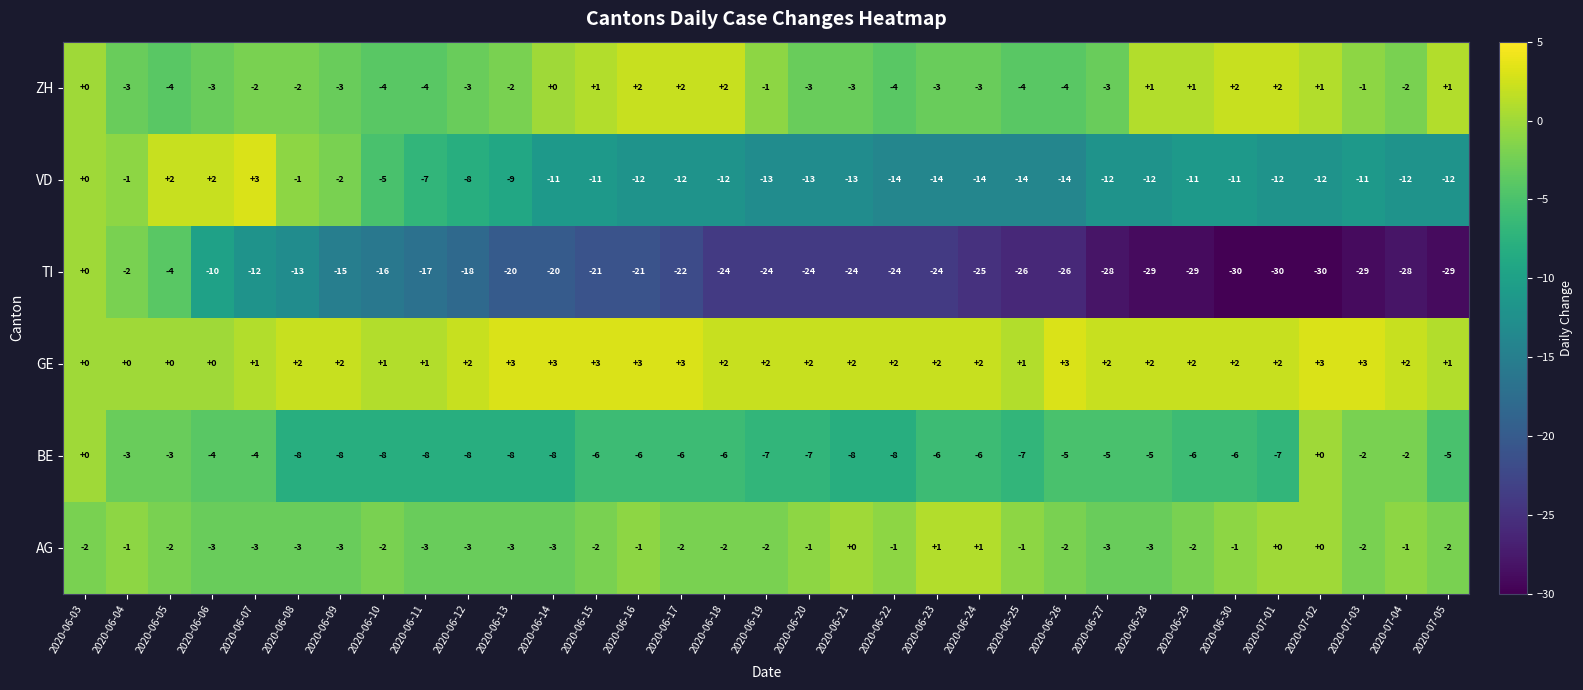

What is the maximum value shown in the chart?

3